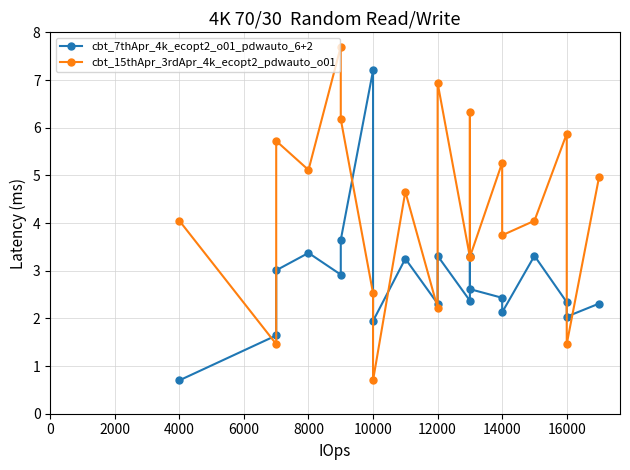

How many distinct data groups are displayed?

2